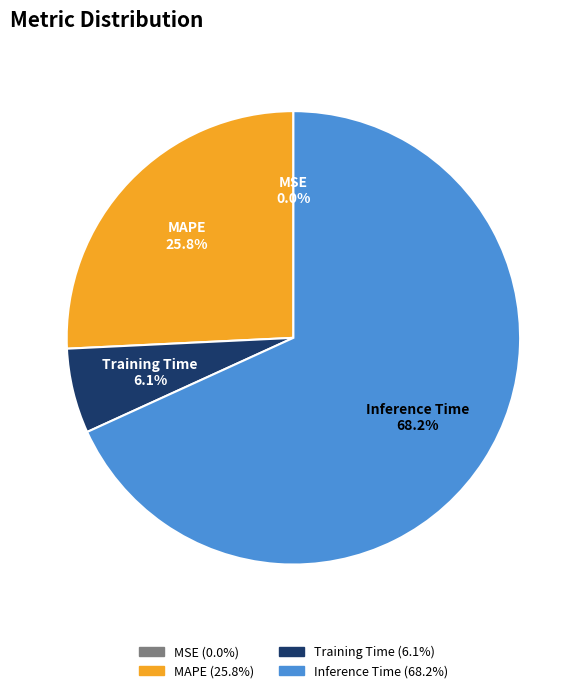

Which slice represents more than half of the pie?

Inference Time